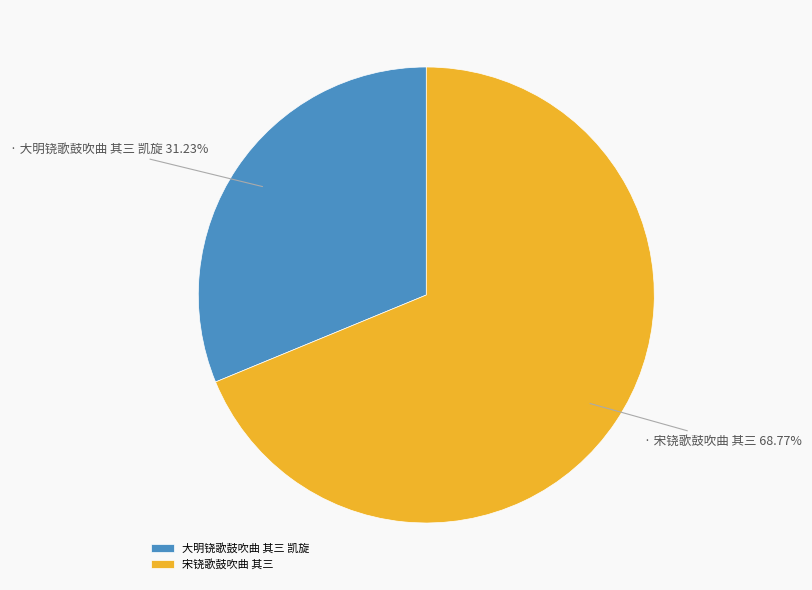

Which has a higher value, 大明铙歌鼓吹曲 其三 凯旋 or 宋铙歌鼓吹曲 其三?

宋铙歌鼓吹曲 其三